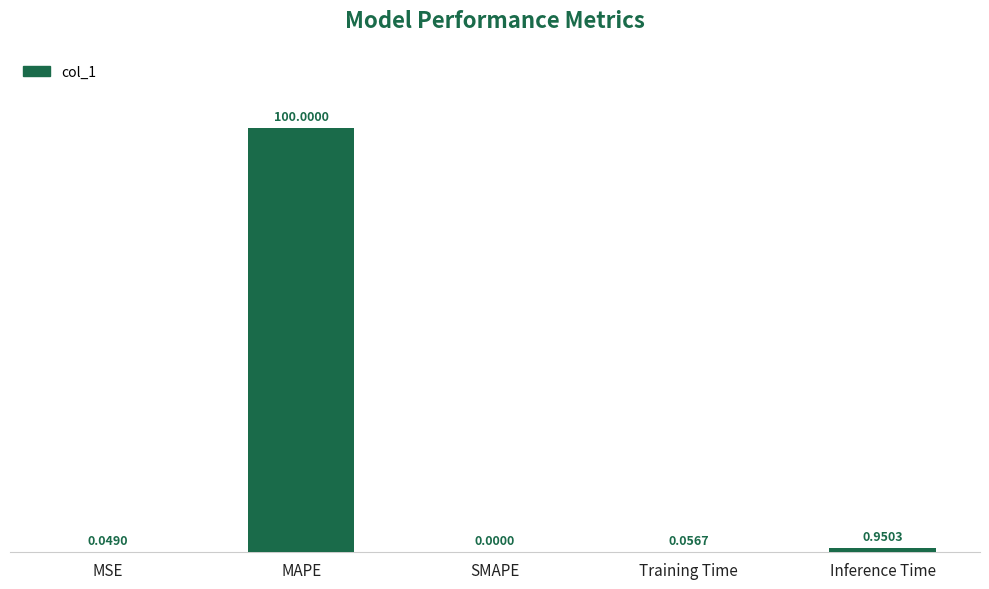

Are the bars horizontal?

No